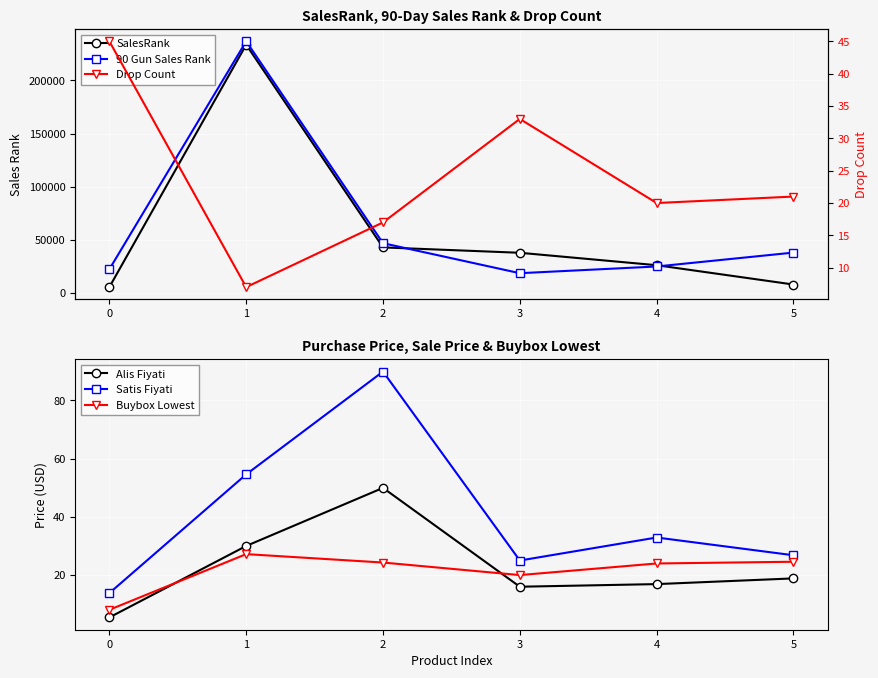

Is this an area chart (filled region under the line)?

No